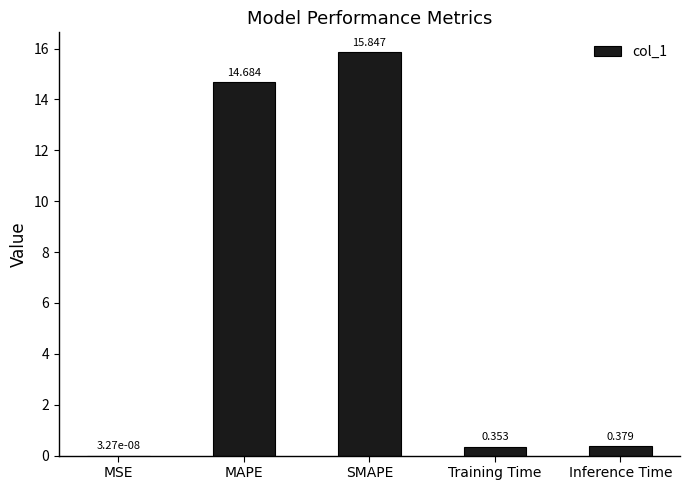

Between MAPE and MSE, which is larger?

MAPE